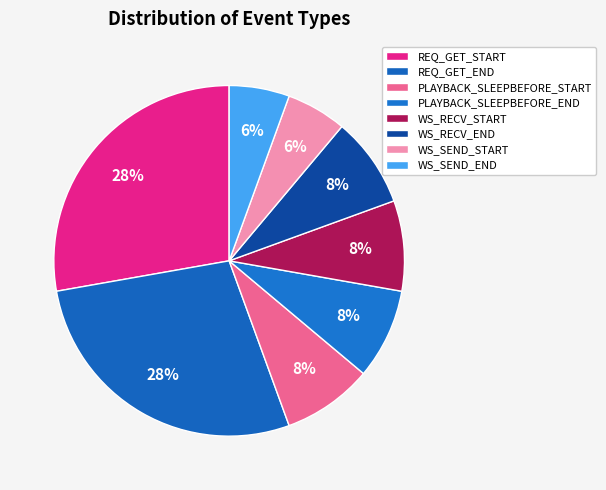

How many slices are in this pie chart?

8